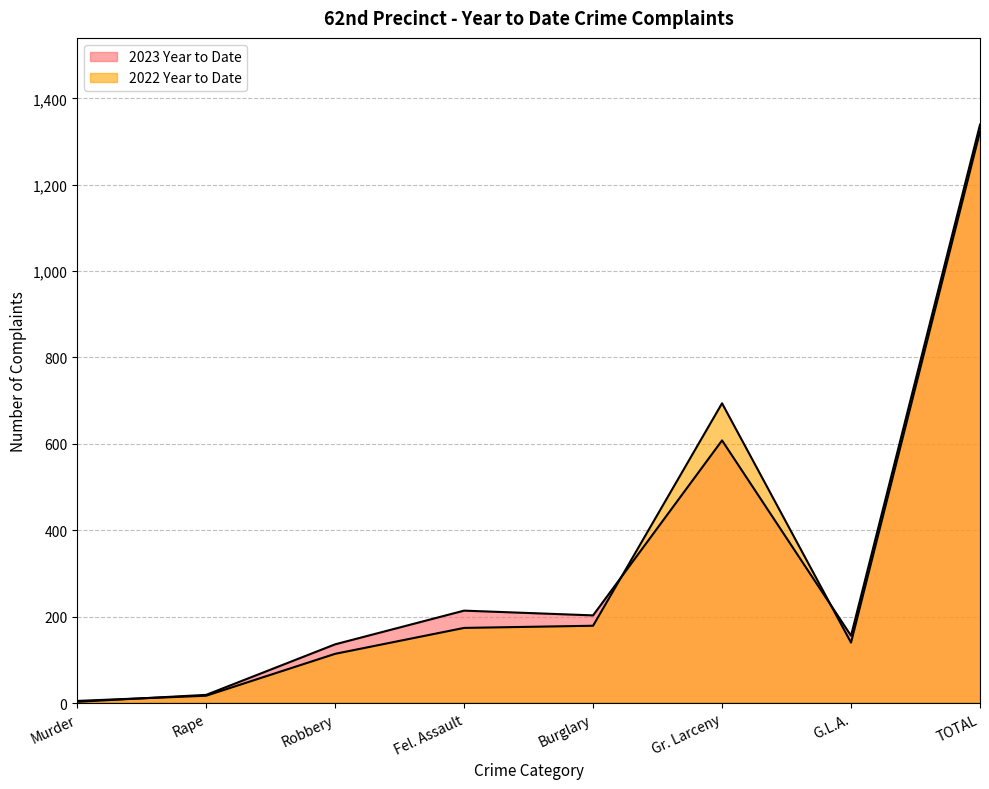

Which category has the lowest value in the 2022 Year to Date series?

Murder